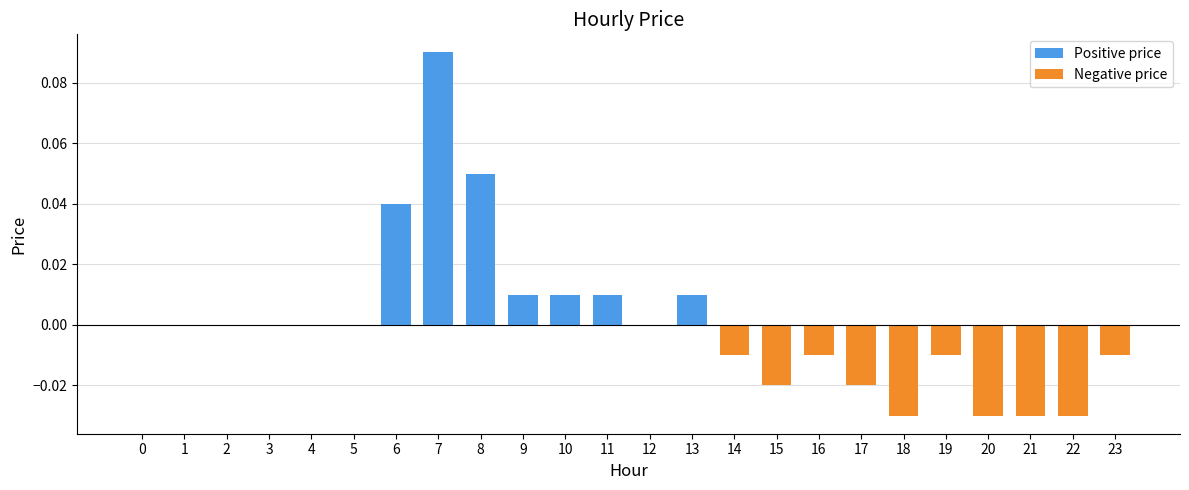

Which has a higher value, 9 or 14?

9